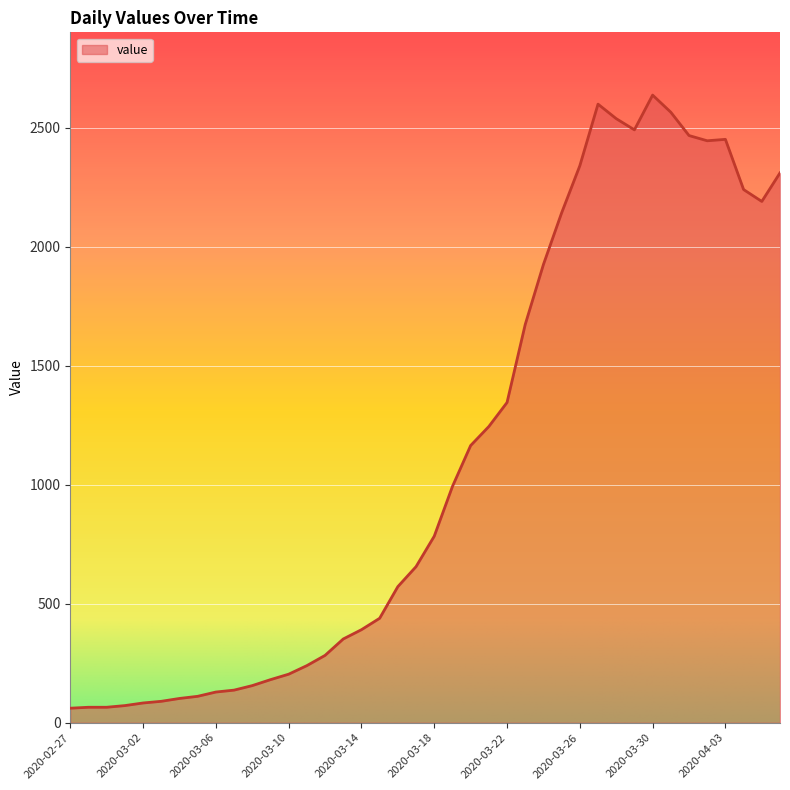

What is the maximum value shown in the chart?

2638